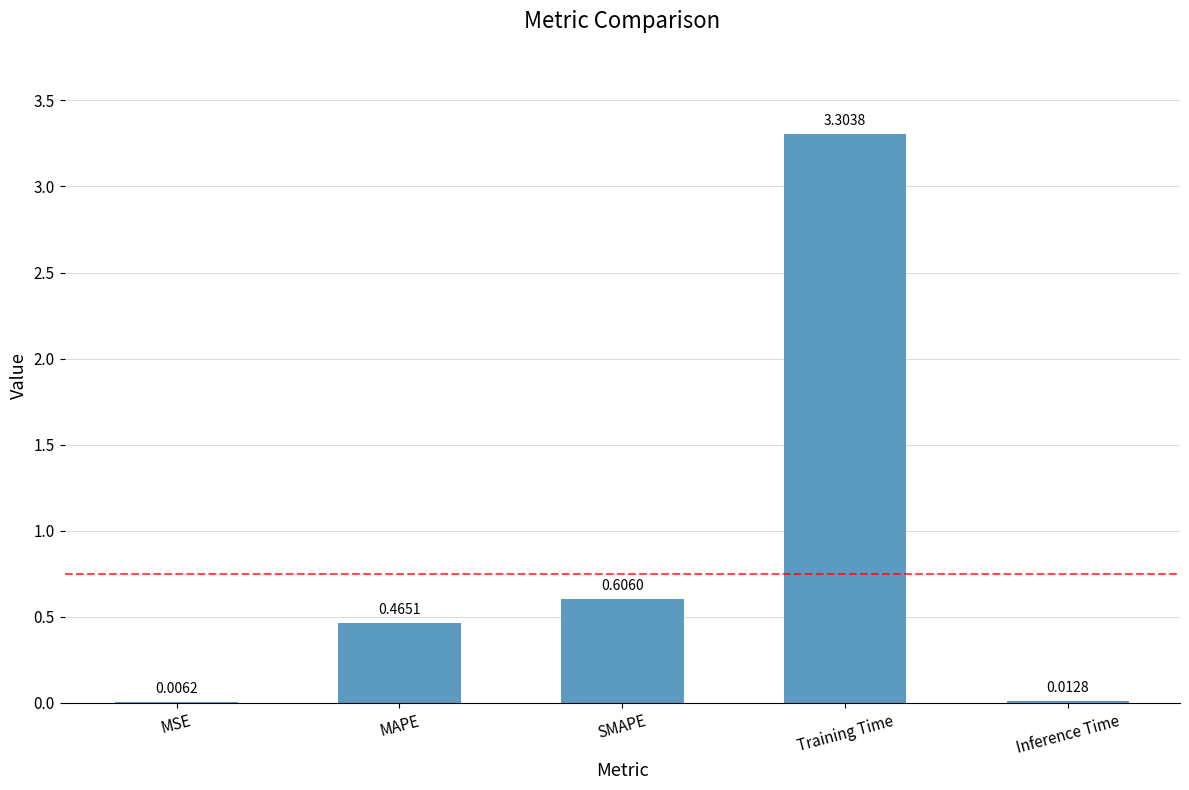

What is the sum of the values at SMAPE and Training Time?

3.9